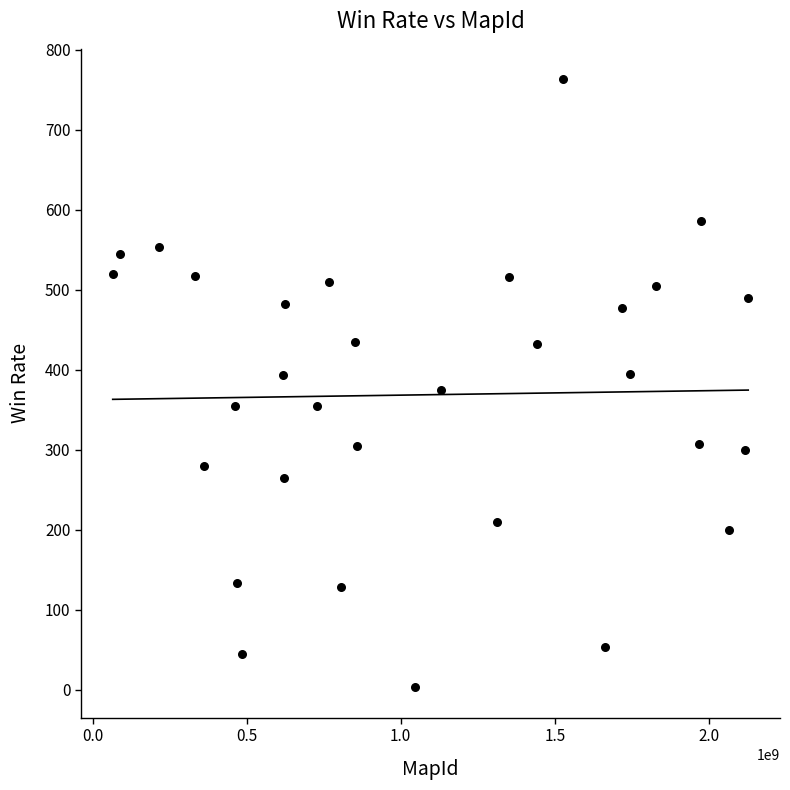

What is the range of Y values (max minus min)?

760